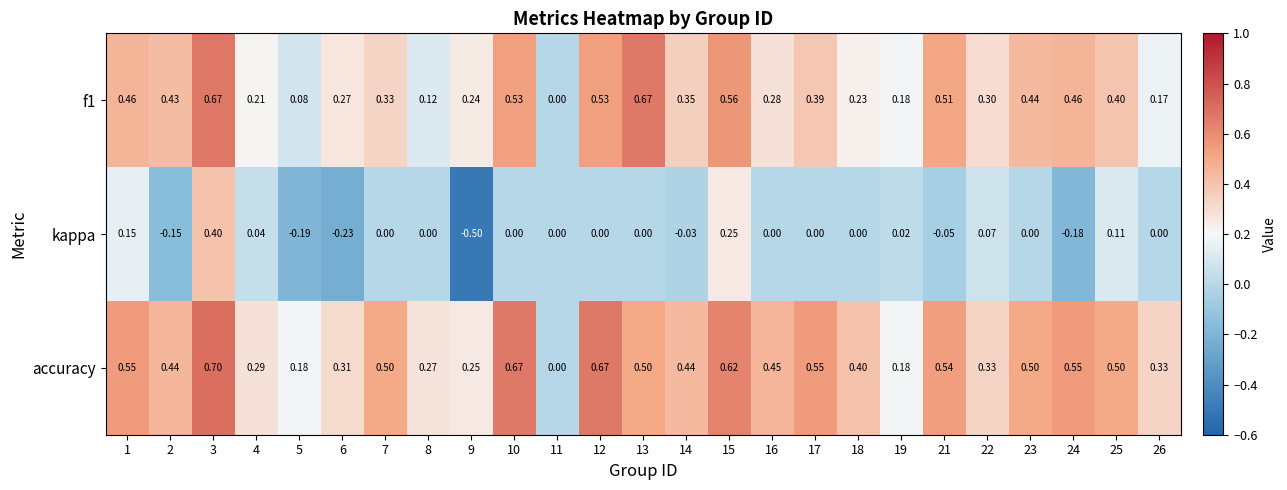

Which series has the largest range (max minus min)?

kappa